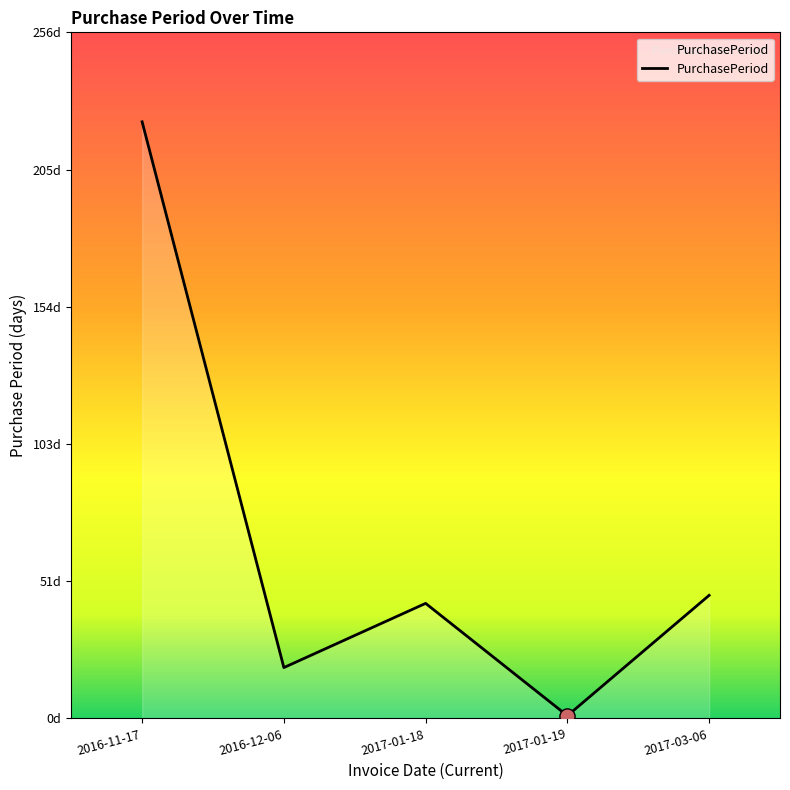

Between 2016-11-17 and 2017-03-06, which is larger?

2016-11-17